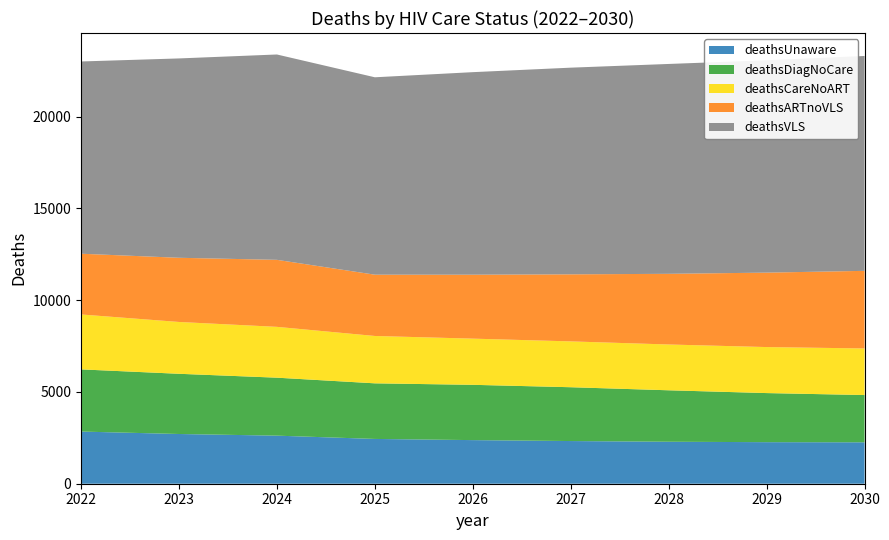

Reading left to right, list all the values displayed in this chart.

deathsUnaware: 2842	2709	2619	2440	2376	2325	2287	2264	2256
deathsDiagNoCare: 3387	3280	3158	3029	3012	2932	2803	2674	2575
deathsCareNoART: 2992	2823	2769	2580	2516	2497	2495	2507	2538
deathsARTnoVLS: 3309	3497	3651	3339	3483	3653	3850	4055	4228
deathsVLS: 10473	10860	11187	10754	11034	11259	11433	11567	11706